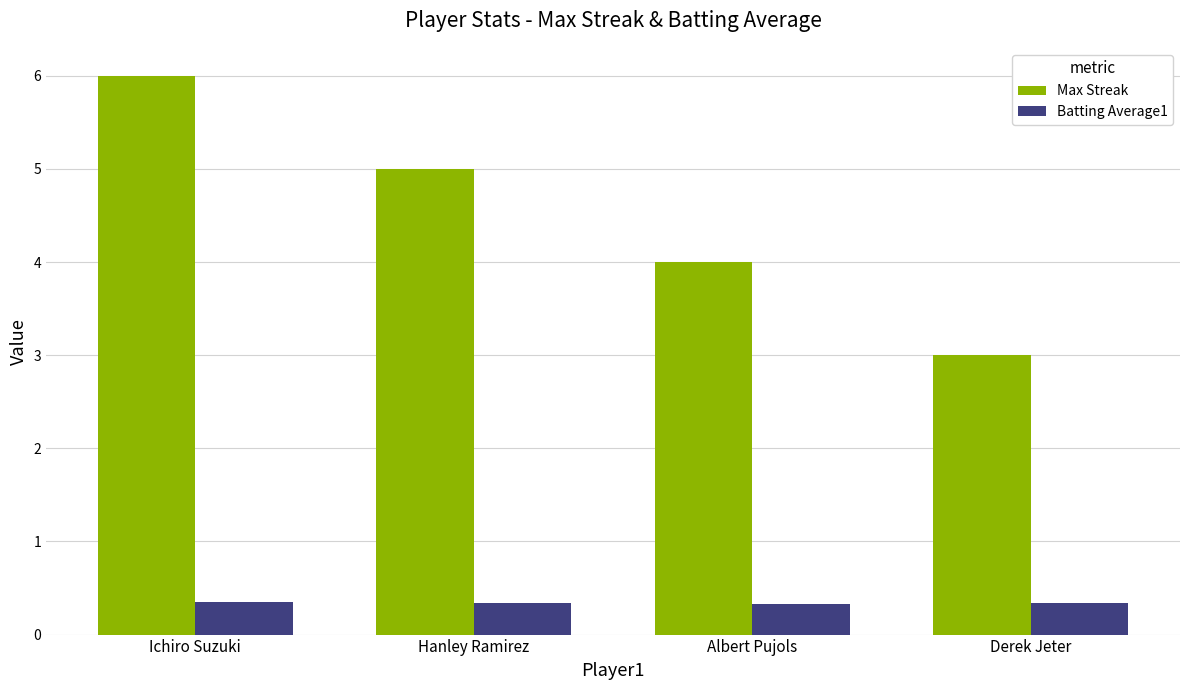

True or false: Max Streak has a value of 5.0 at Hanley Ramirez.

True